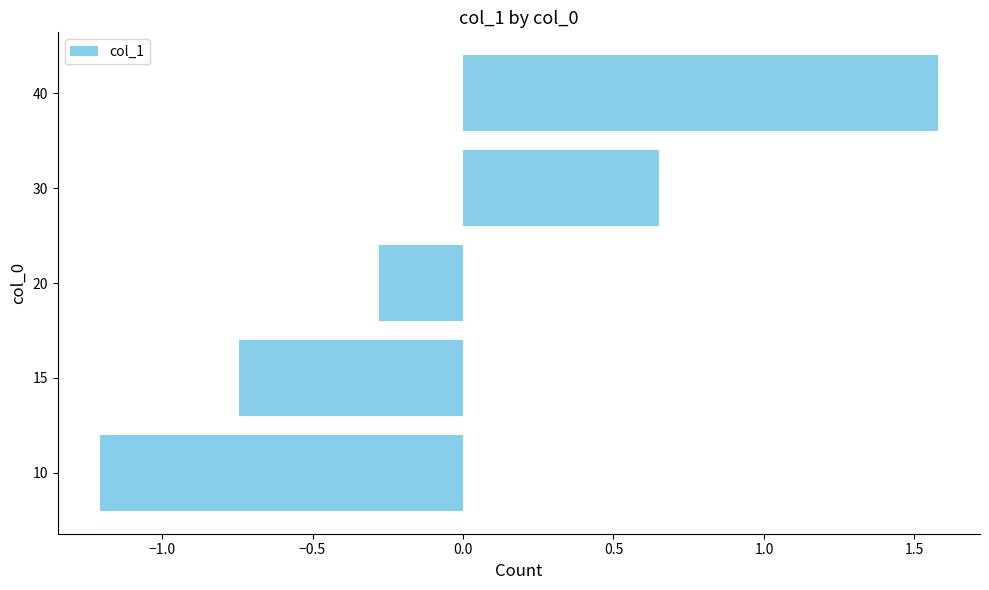

Rank the categories by value from lowest to highest.

10, 15, 20, 30, 40